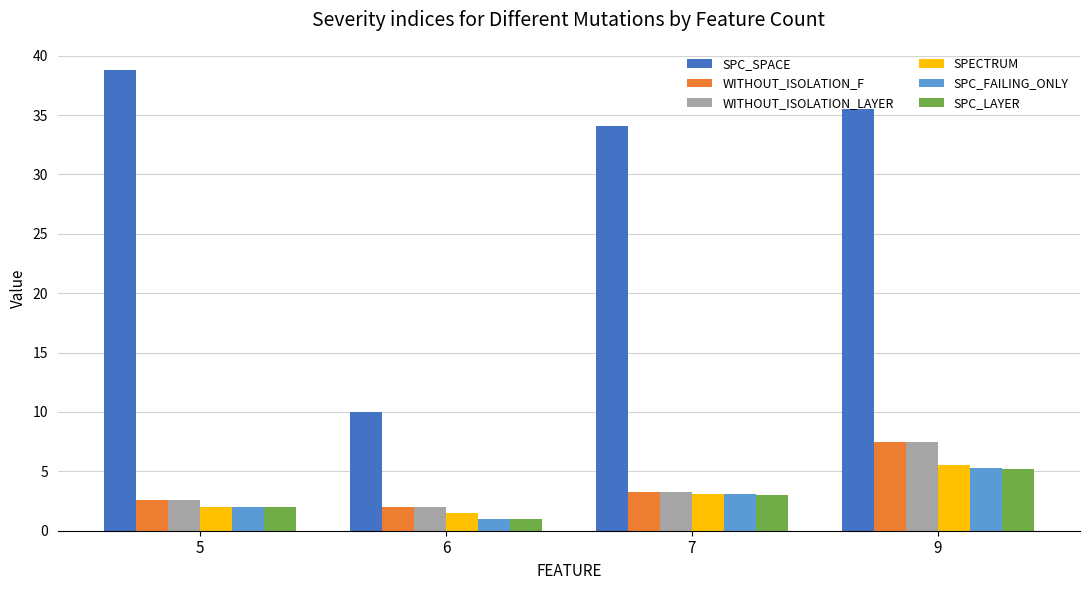

What is the sum of all SPECTRUM values?

12.1